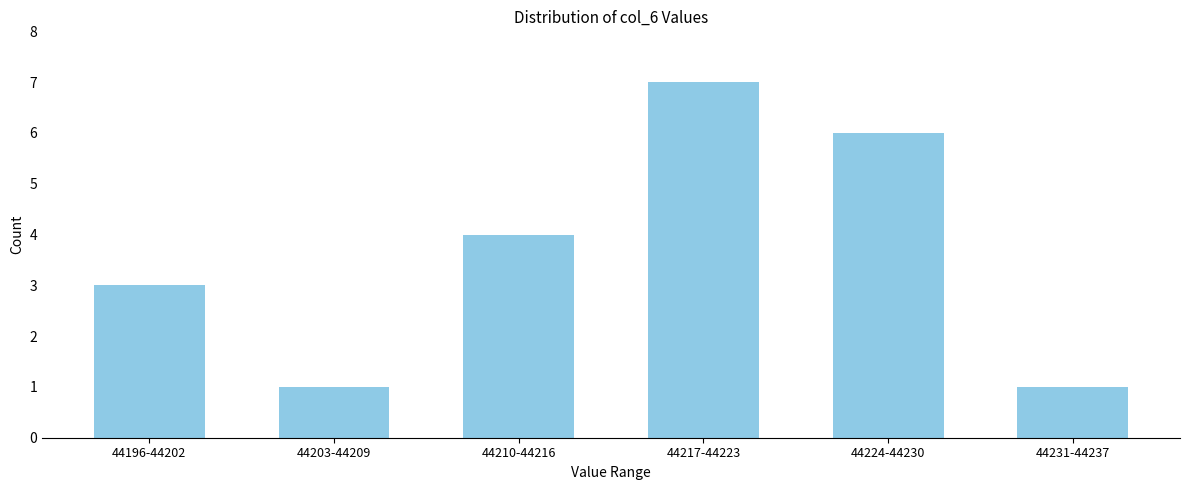

Reading left to right, list all the values displayed in this chart.

3	1	4	7	6	1